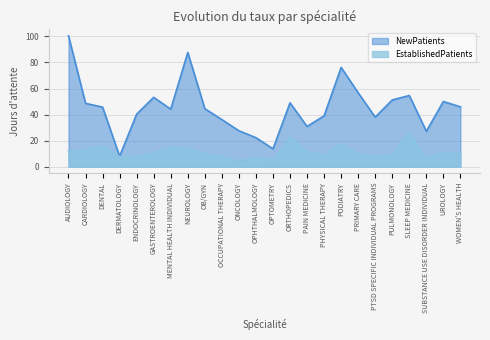

What is the label of the 23rd point from the left?

UROLOGY